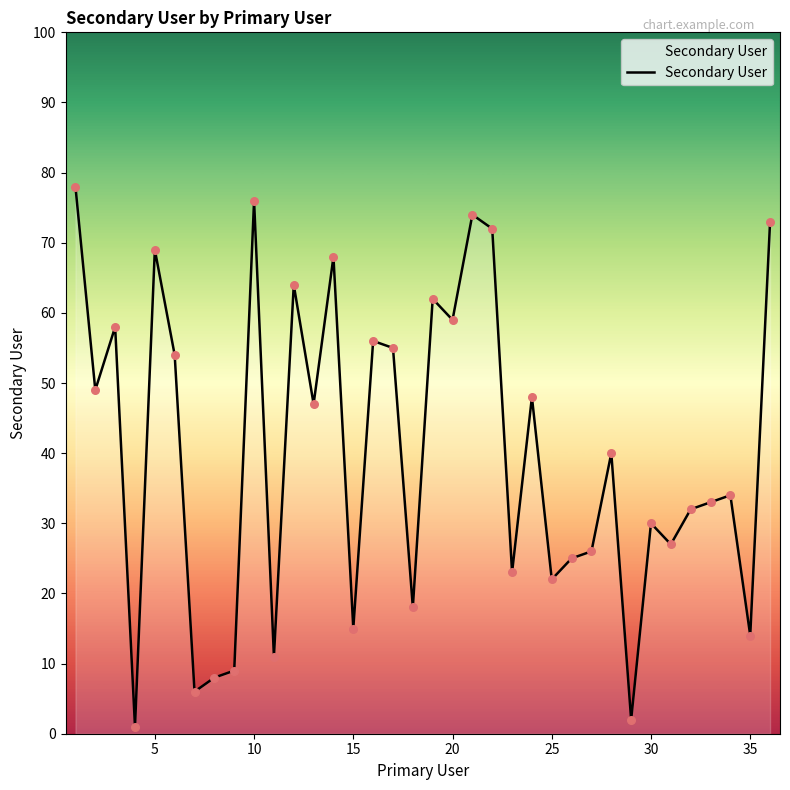

What is the difference between the maximum and minimum values?

77